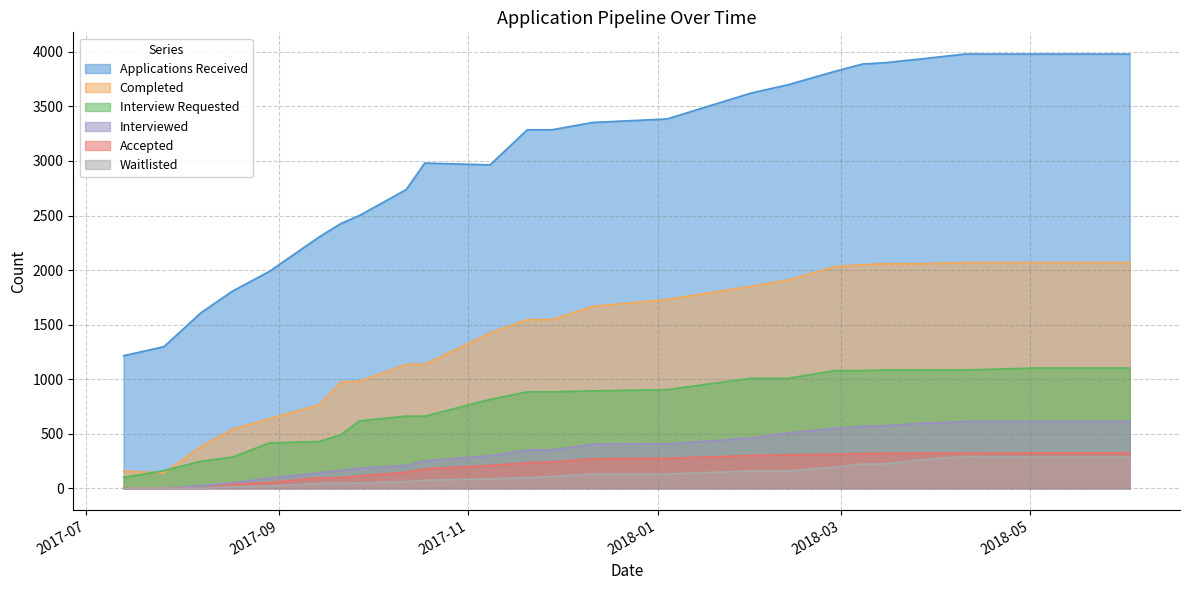

Is the value of Accepted at 2017-08-07 greater than the value of Completed at 2018-04-10?

No